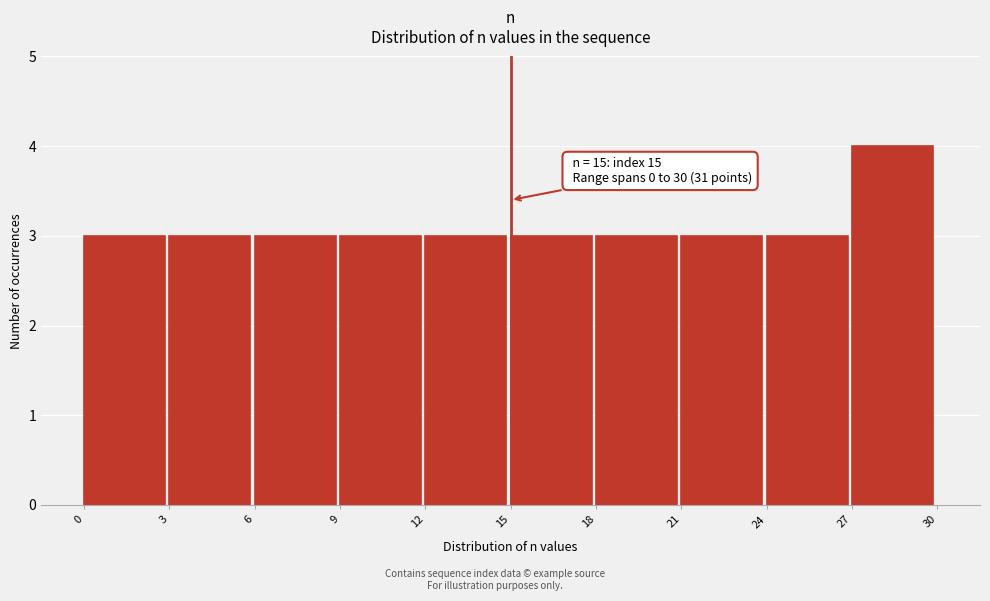

Over which range of the x-axis is the bar tallest?

27 to 30